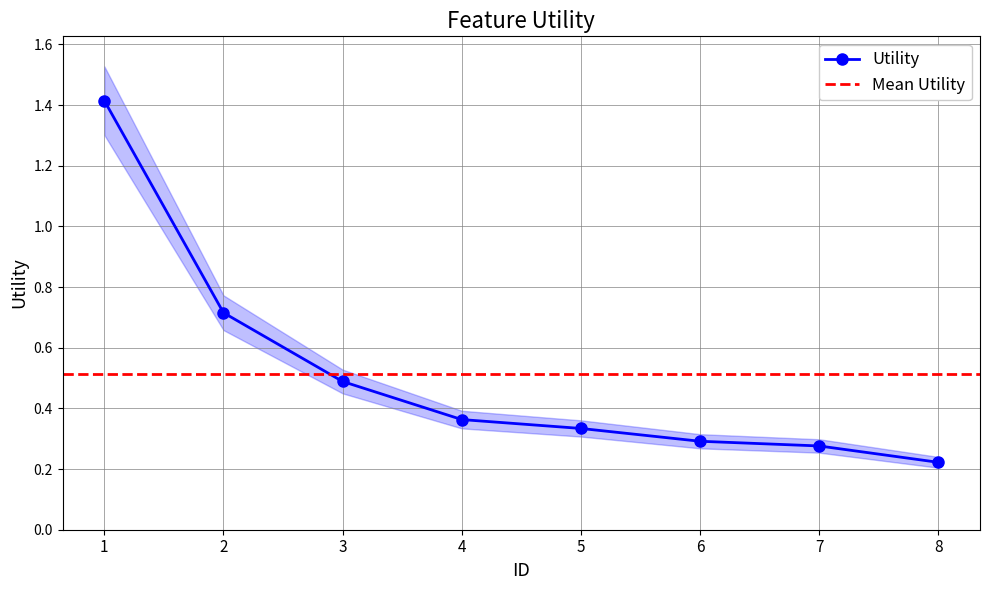

Reading left to right, transcribe all the data shown in this chart.

1.4	0.7	0.5	0.4	0.3	0.3	0.3	0.2